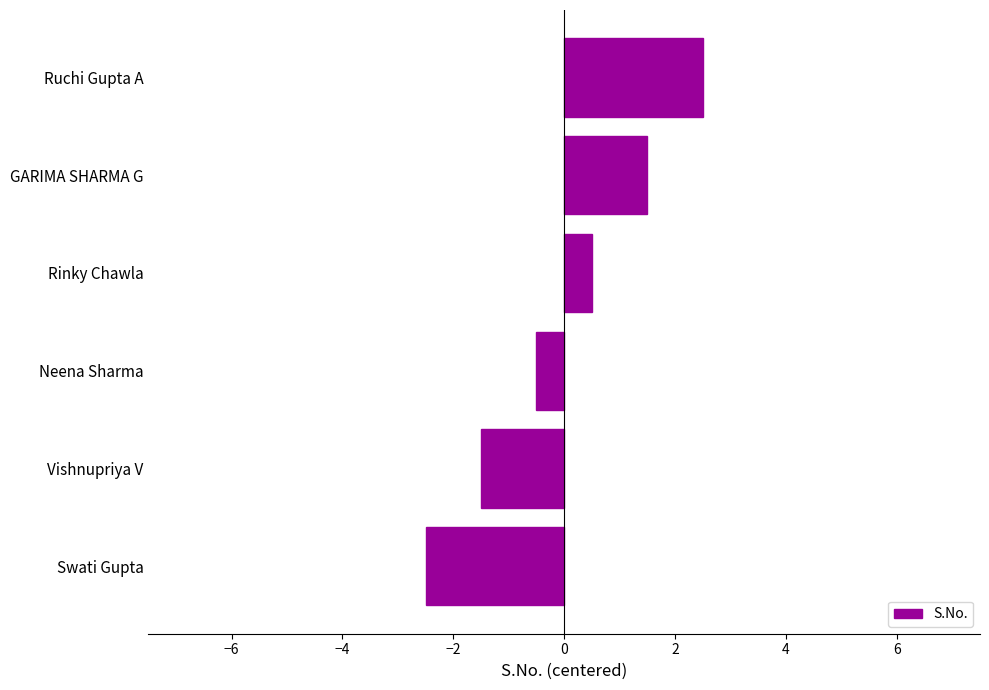

What is the smallest value displayed?

-2.5